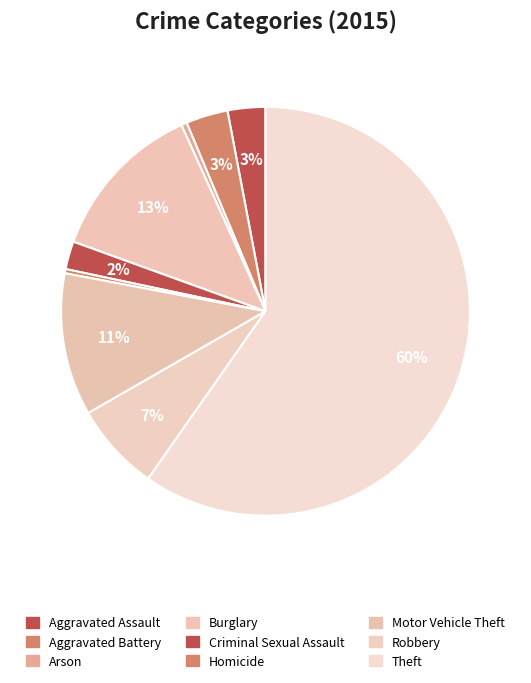

What percentage is NOT represented by Burglary?

87.3%